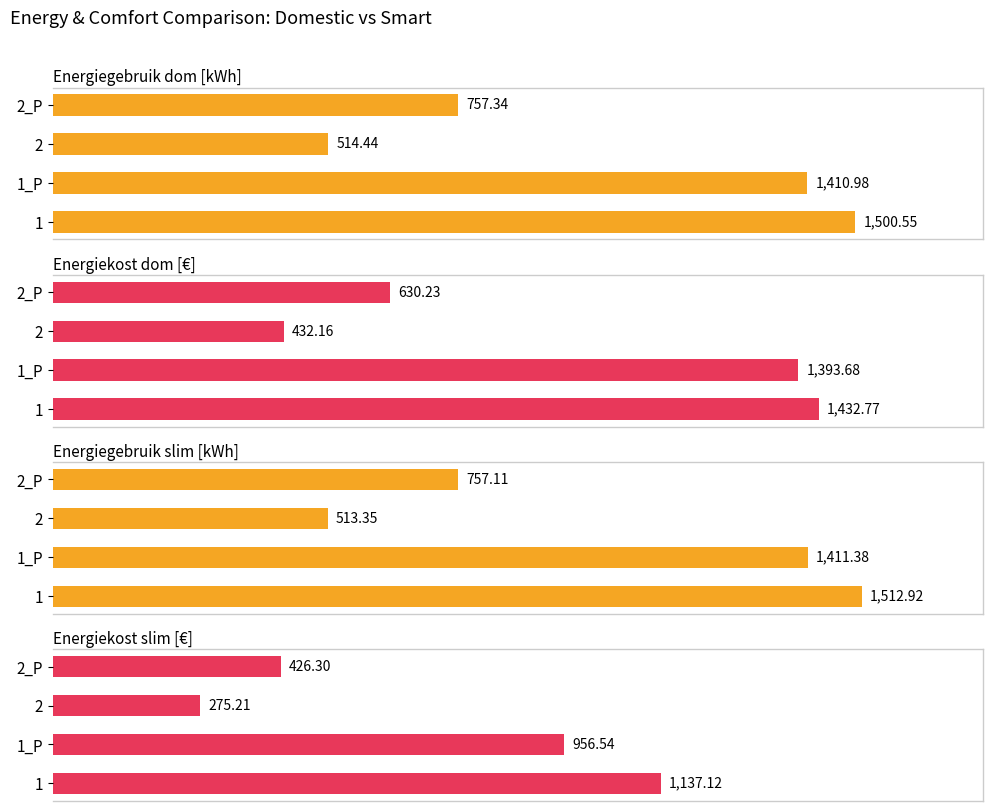

At how many categories does at least one series exceed 870?

2